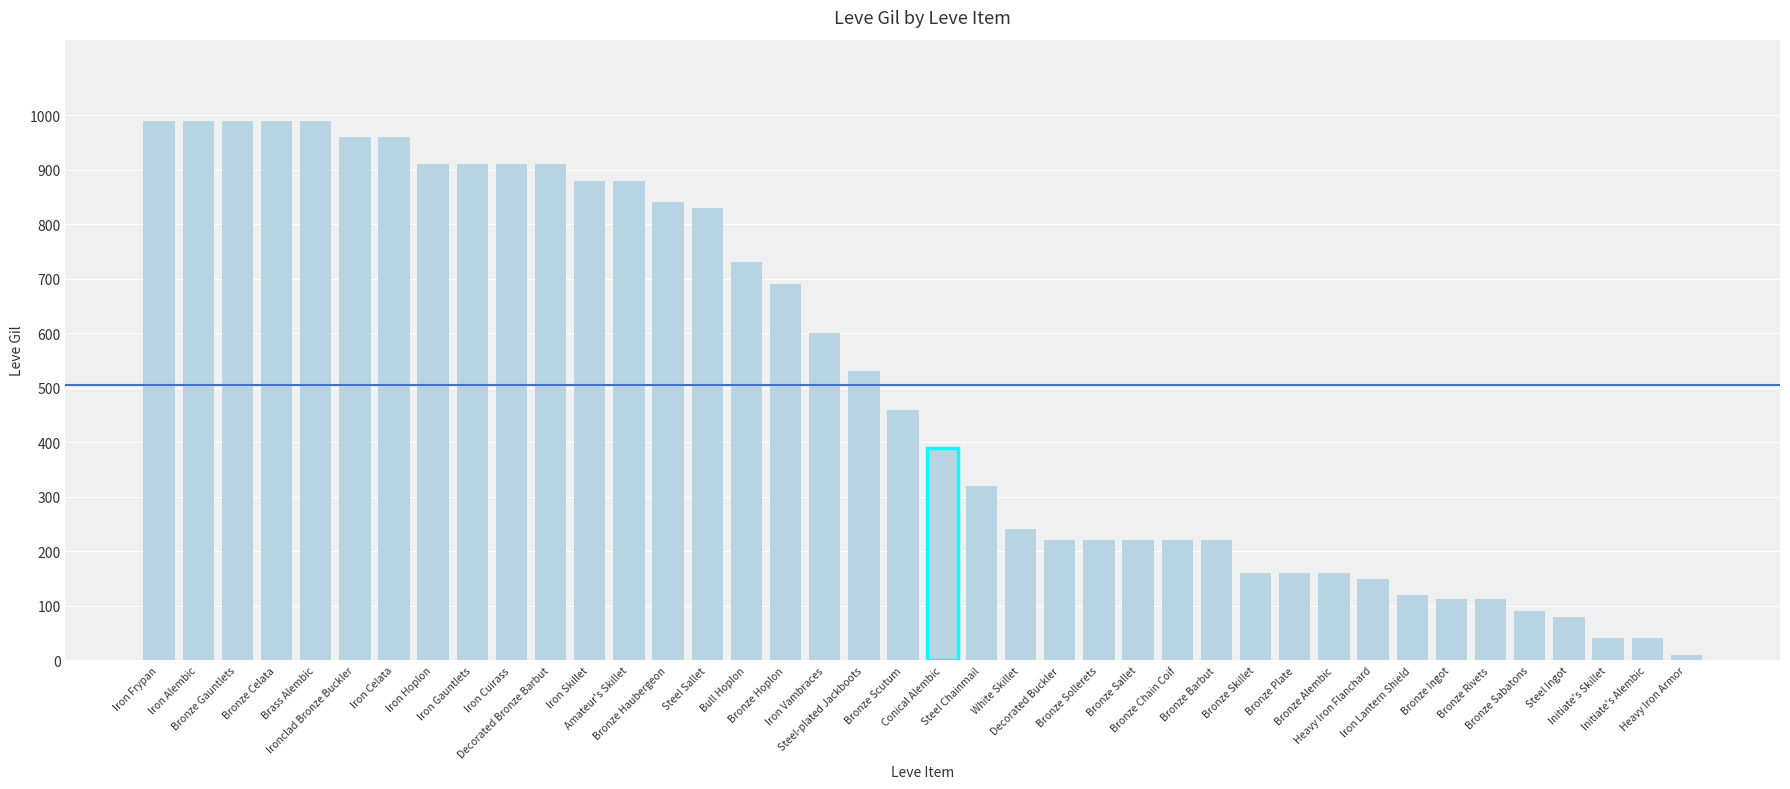

How many data points does each series have?

40